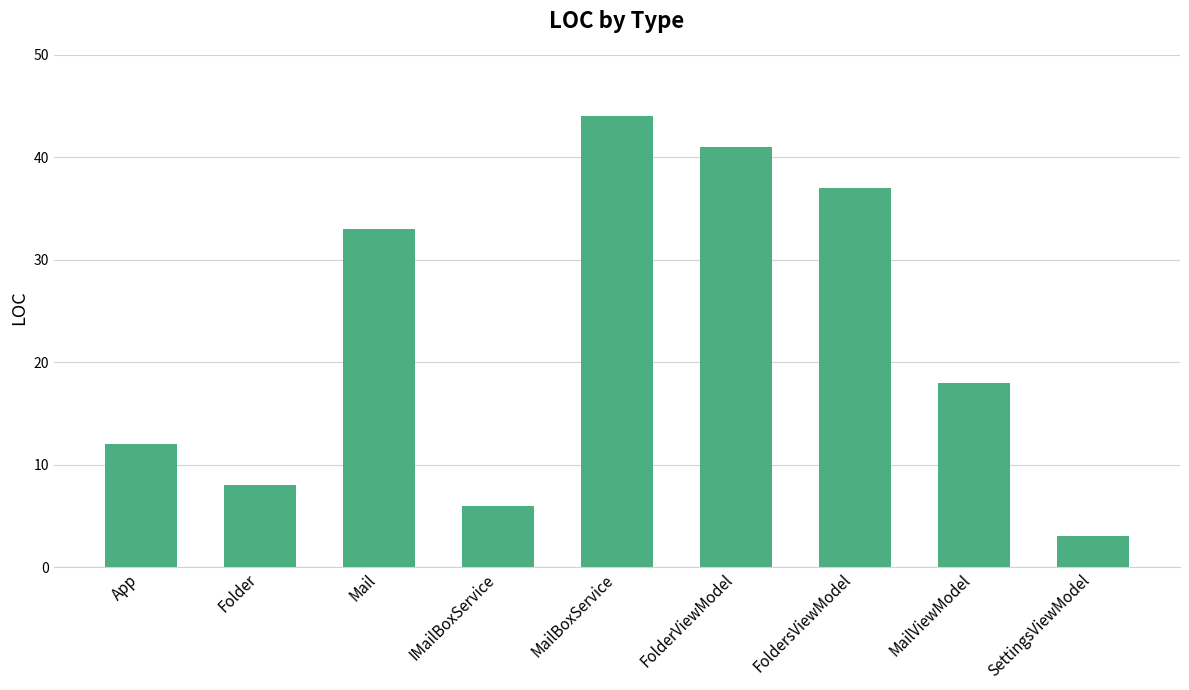

What is the minimum value shown in the chart?

3